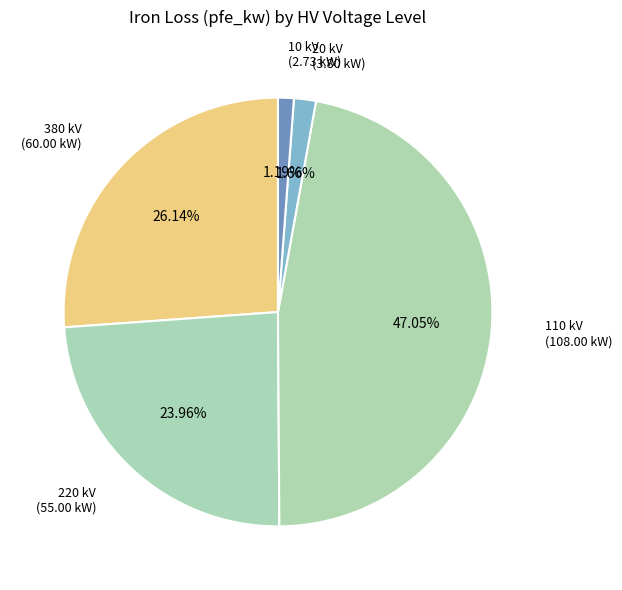

Which slice is the smallest?

10 kV